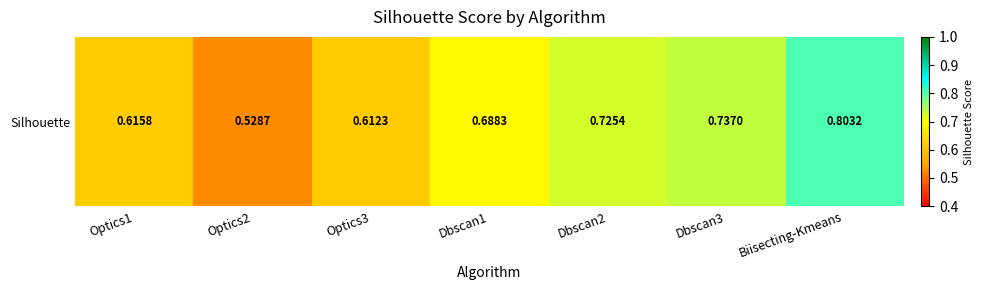

At which category does the chart reach its peak across all series?

Biisecting-Kmeans